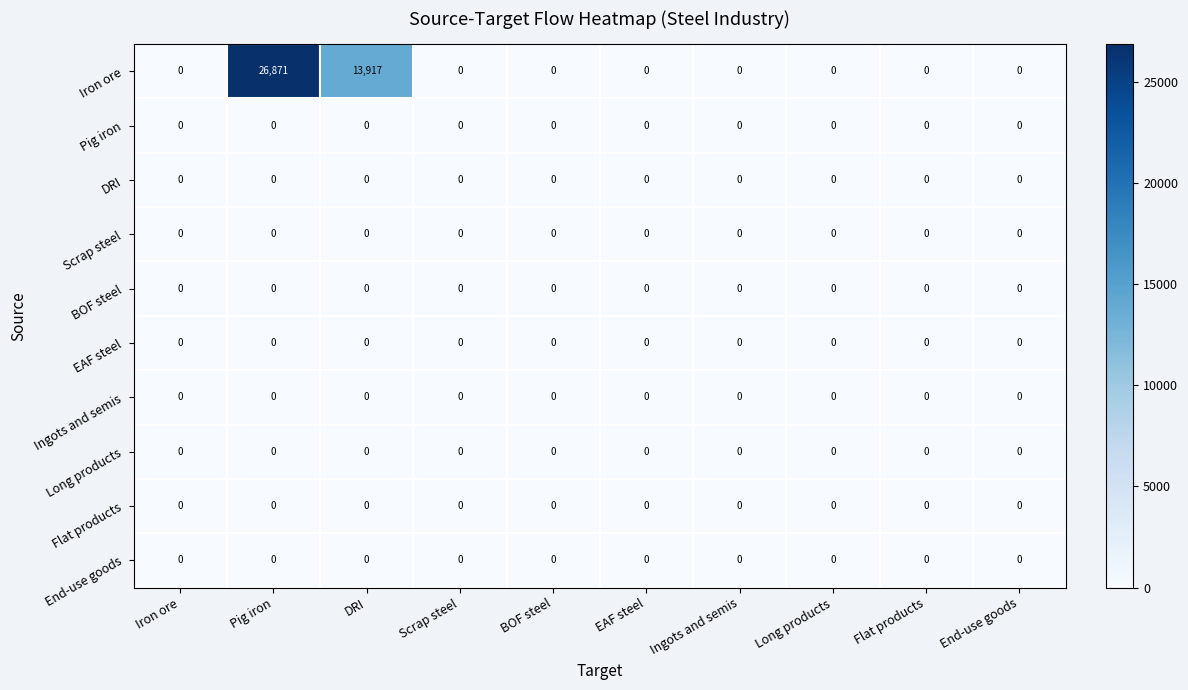

What is the maximum value shown in the chart?

26871